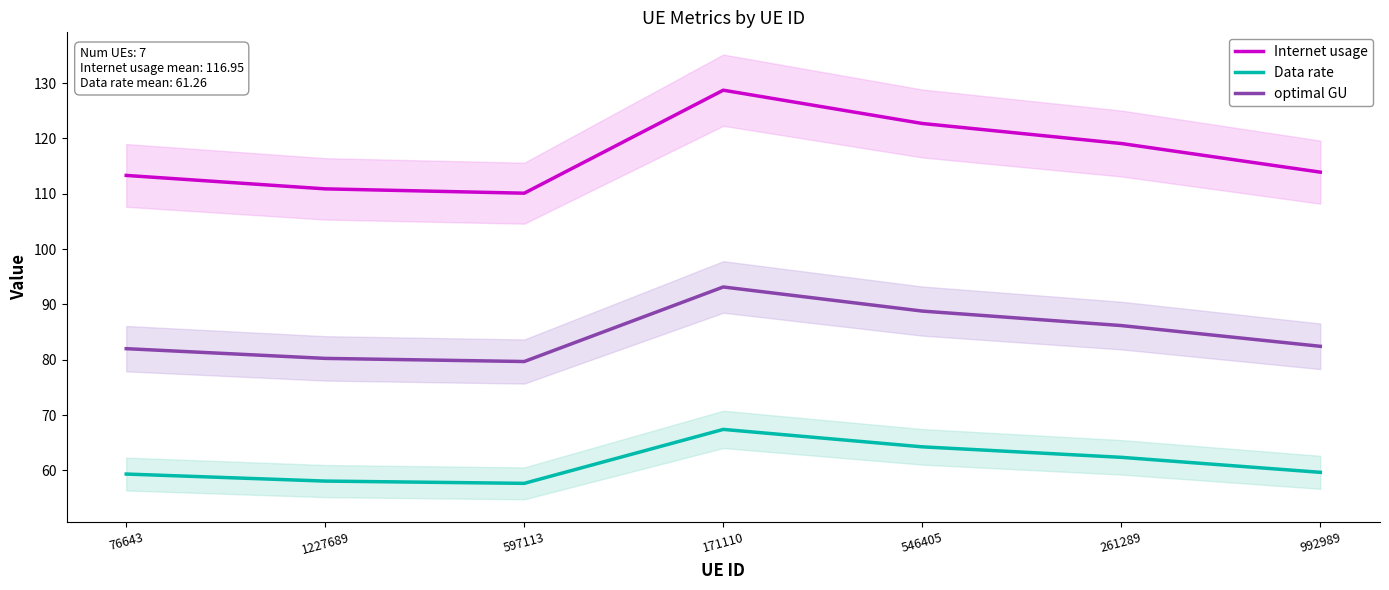

Which has a higher value, 992989 or 261289?

261289